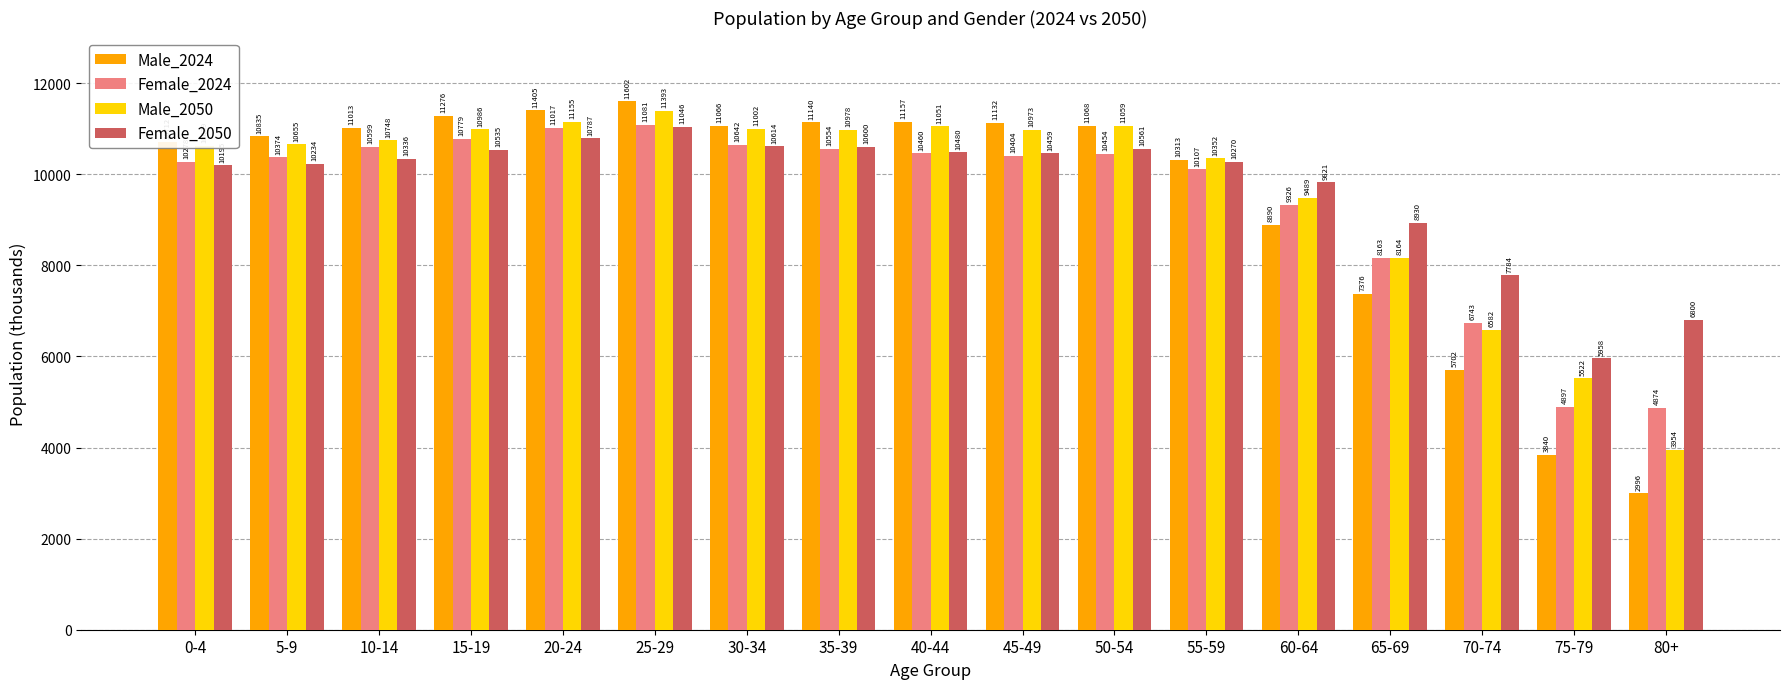

Rank the series by their maximum value, from lowest to highest.

Female_2050, Female_2024, Male_2050, Male_2024